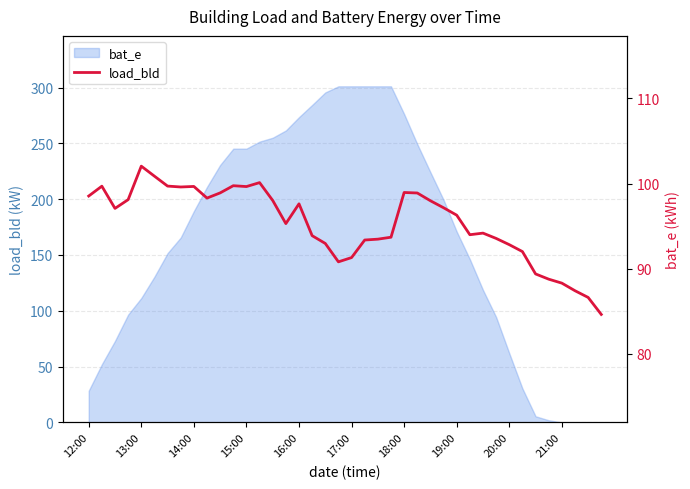

Is it true that the value at 21:00 is 21.5?

False